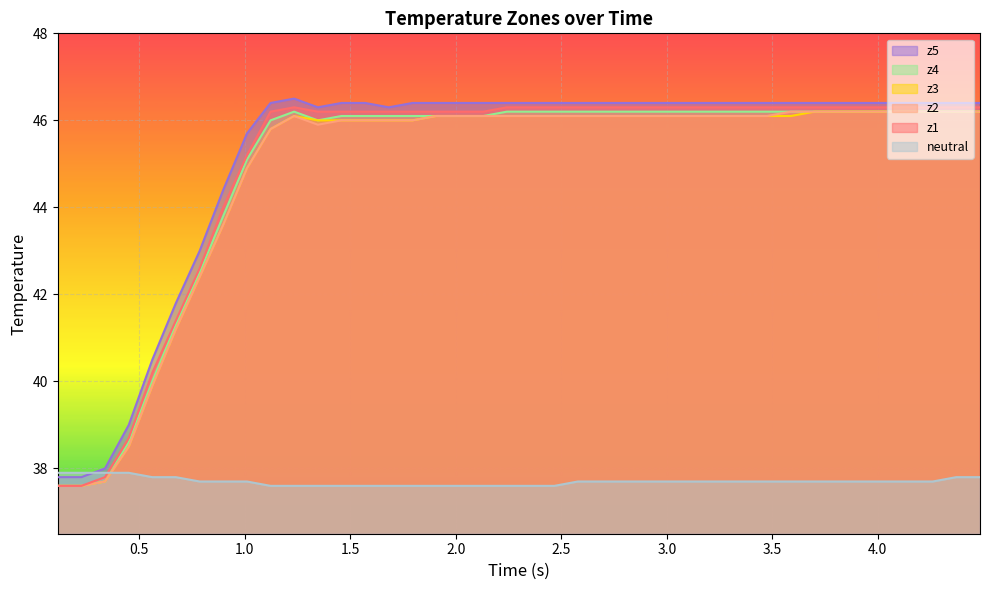

In z1, how many points are higher than both neighbors (excluding endpoints)?

1